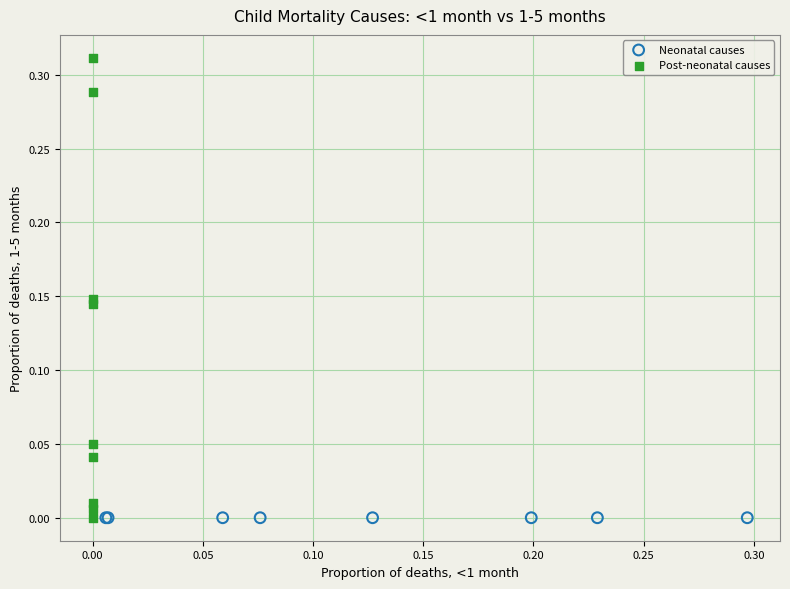

Which series contains the highest Y value?

Post-neonatal causes